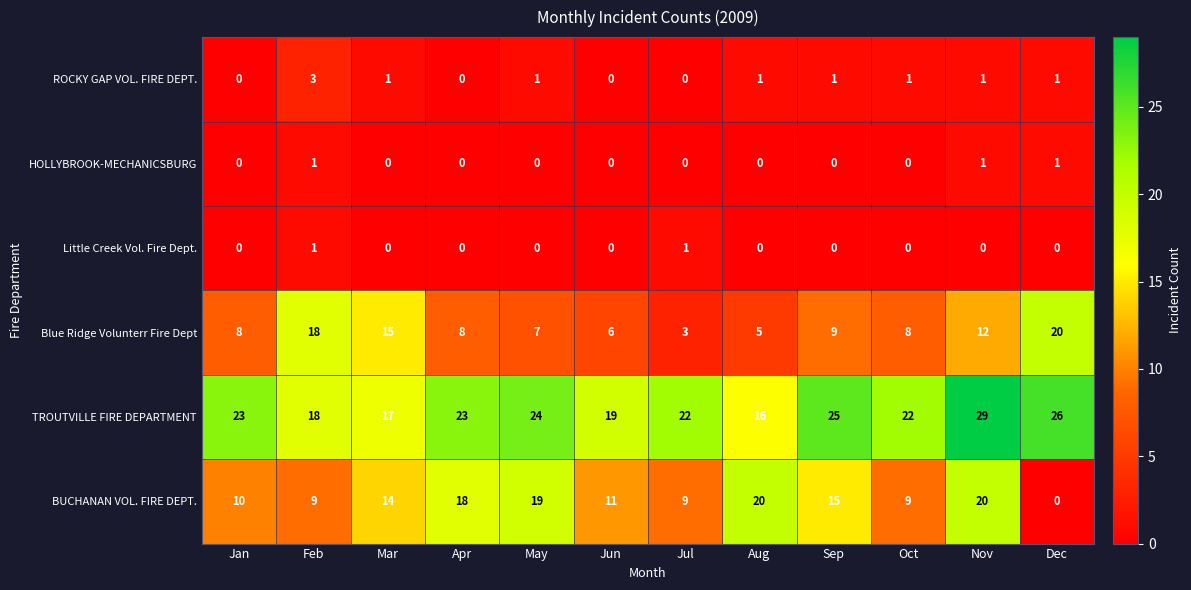

What is the difference between the highest and lowest values at Jan?

23